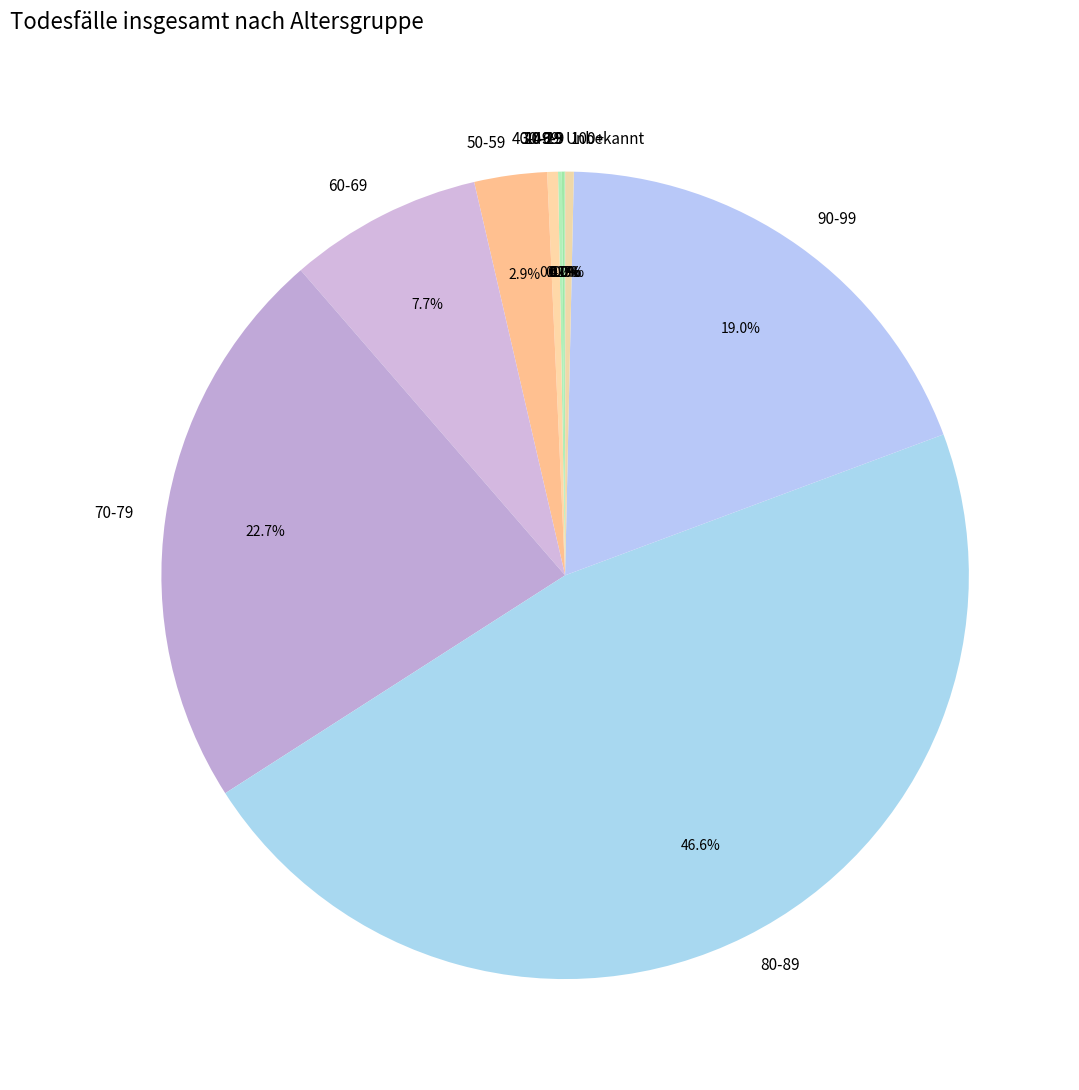

How much of the chart is everything except 70-79?

77.3%